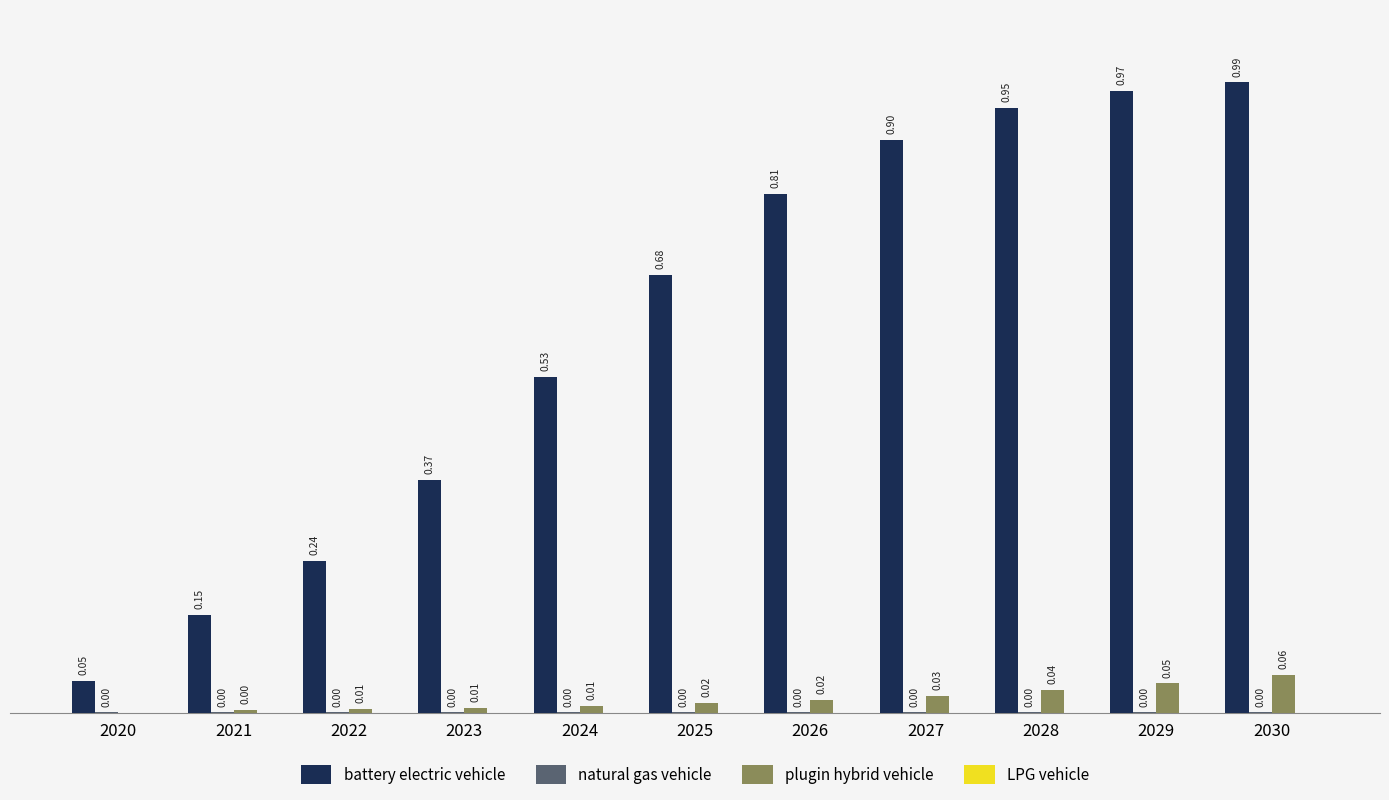

Which series changed the most between 2022 and 2027?

battery electric vehicle